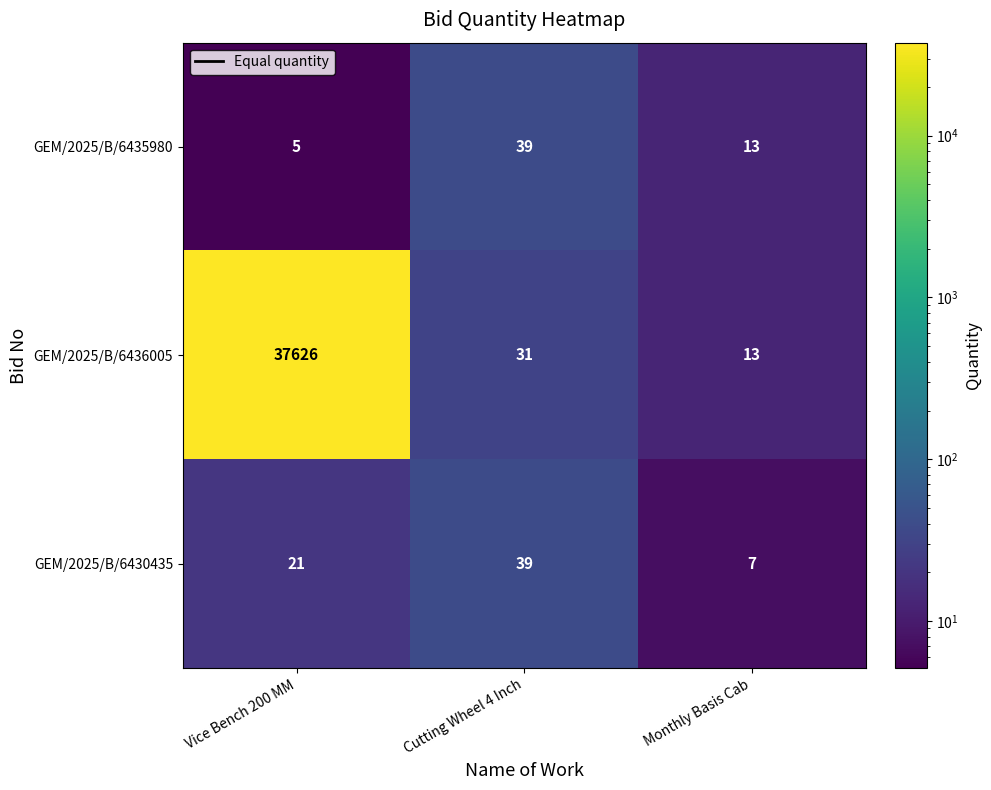

Reading left to right, extract all data points from this chart.

GEM/2025/B/6435980: Vice Bench 200 MM=5	Cutting Wheel 4 Inch=39	Monthly Basis Cab=13
GEM/2025/B/6436005: Vice Bench 200 MM=37626	Cutting Wheel 4 Inch=31	Monthly Basis Cab=13
GEM/2025/B/6430435: Vice Bench 200 MM=21	Cutting Wheel 4 Inch=39	Monthly Basis Cab=7